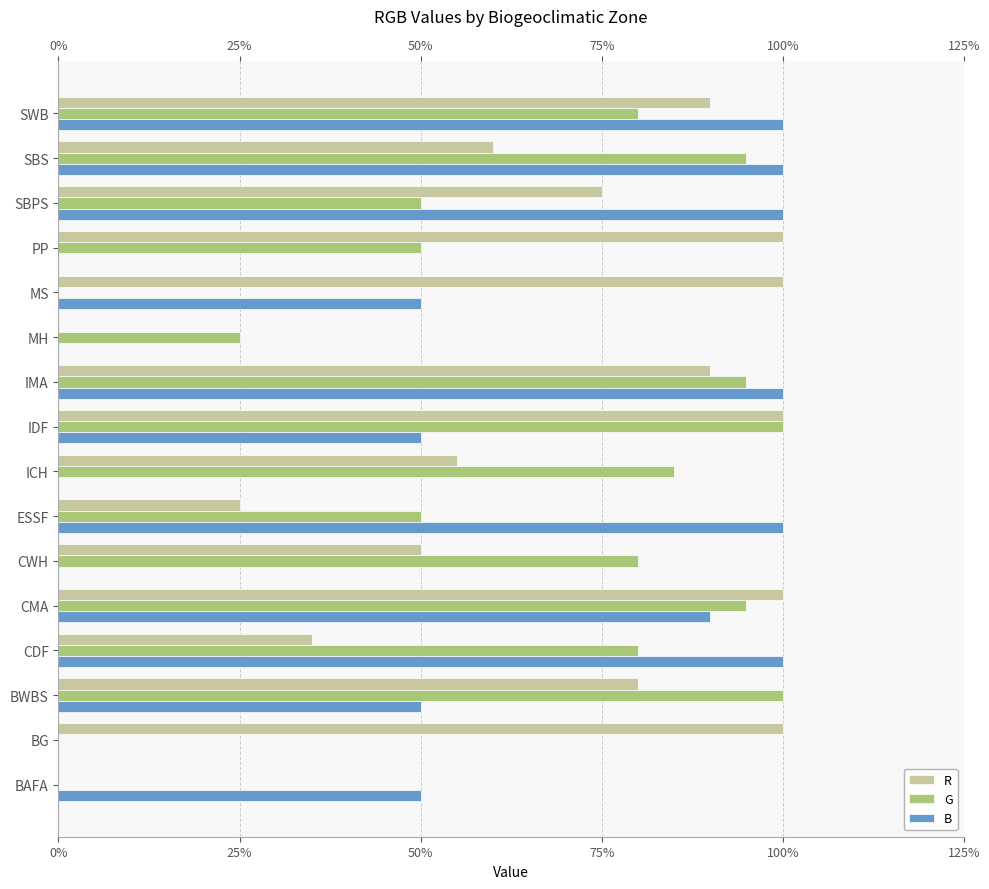

What are all the series names shown in the legend?

R, G, B